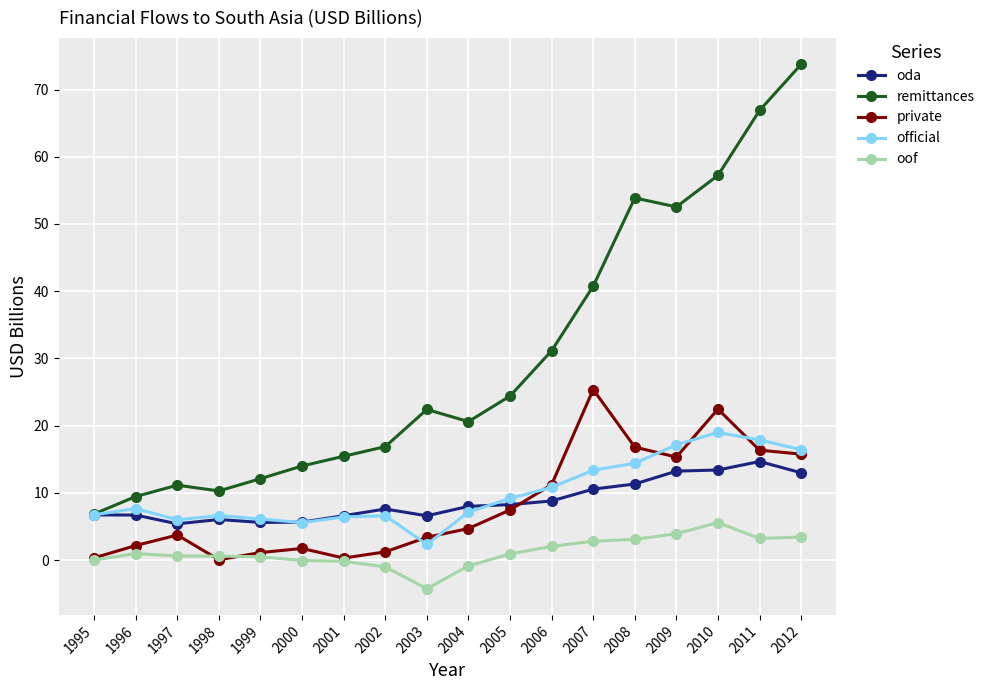

At which label does remittances reach its peak?

2012